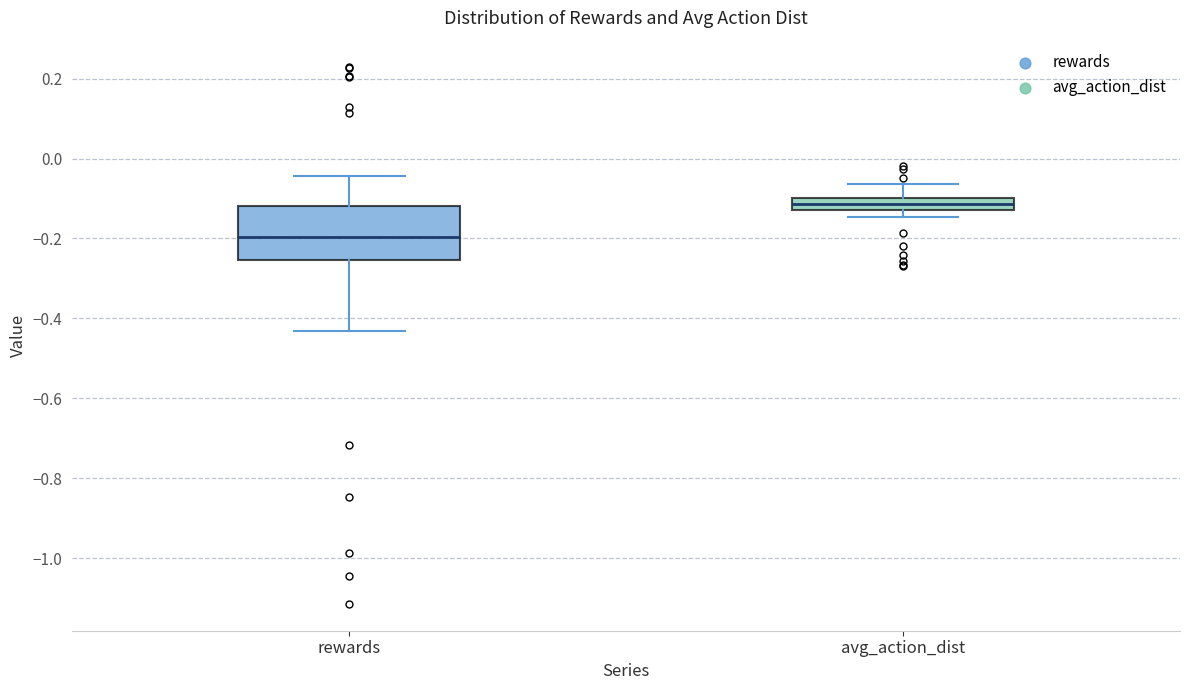

Which box's median line is the lowest?

rewards